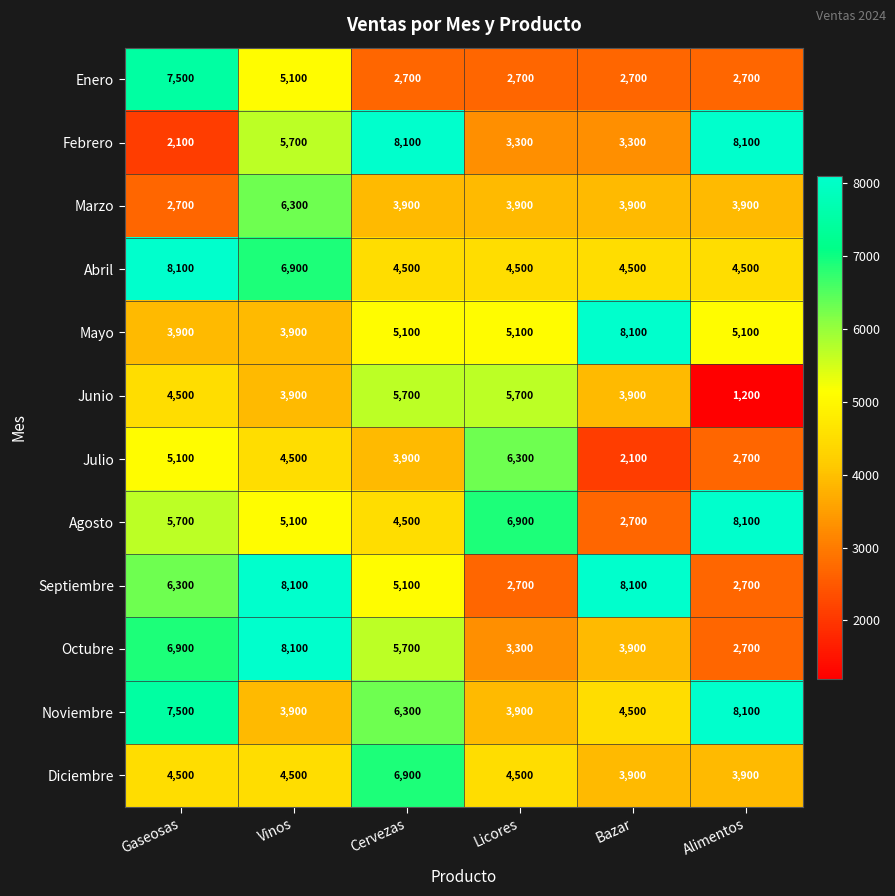

What is the minimum value for Abril?

4500